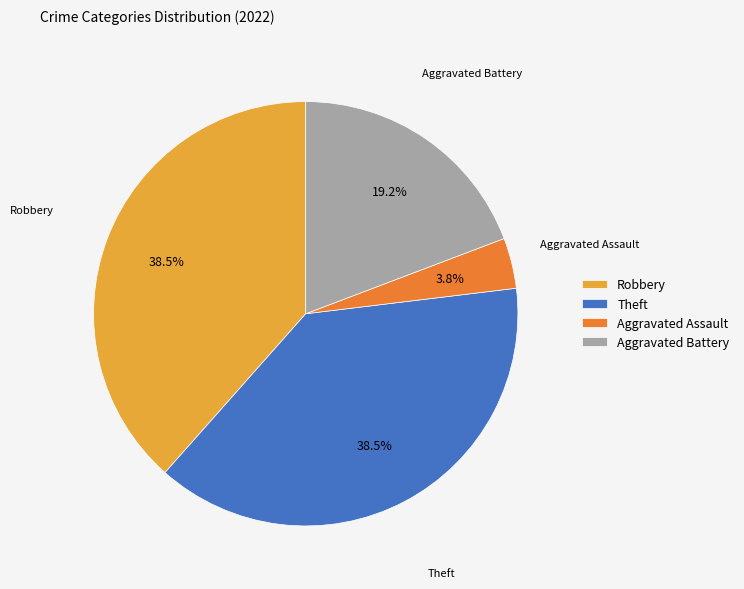

Is Aggravated Assault the majority of the pie?

No